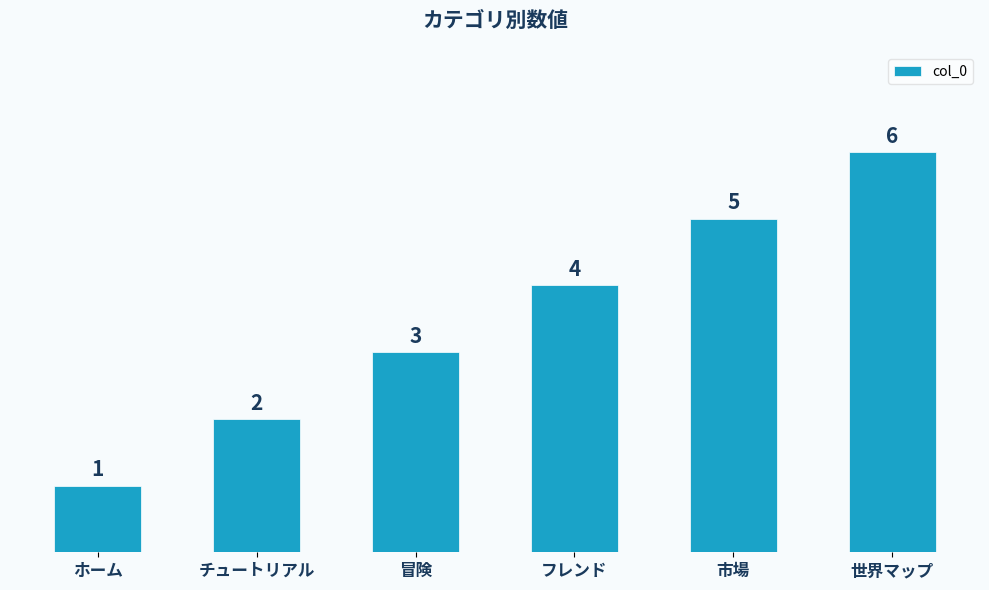

What is the approximate value at フレンド?

4